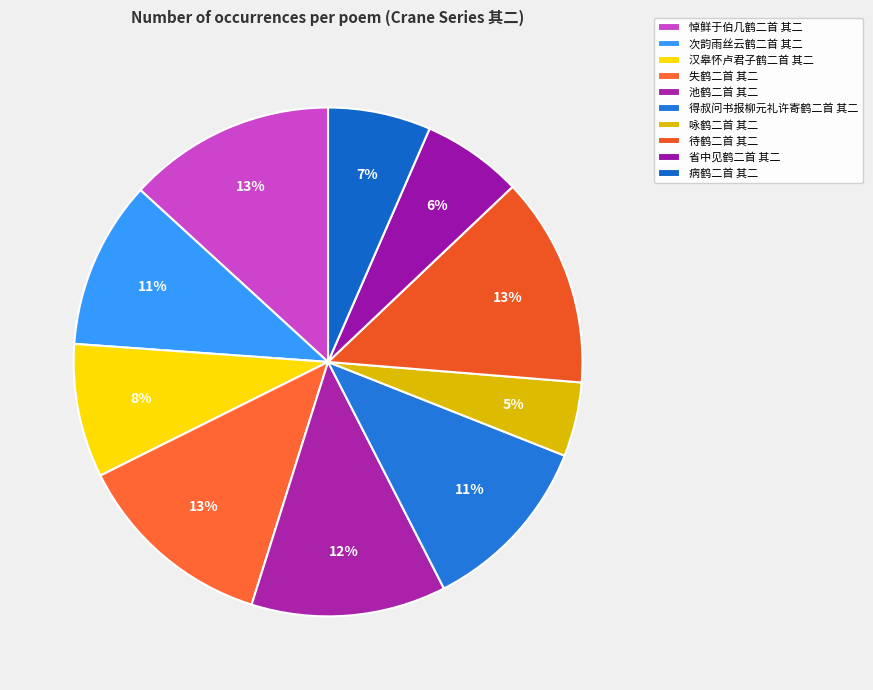

How many segments does this pie chart have?

10